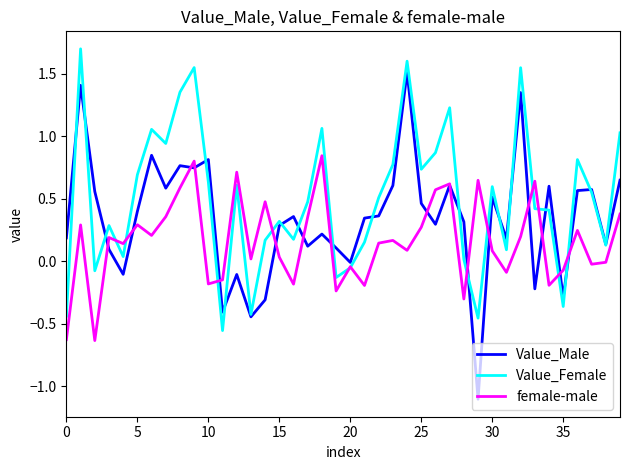

List the series in order of their overall mean, highest first.

Value_Female, Value_Male, female-male